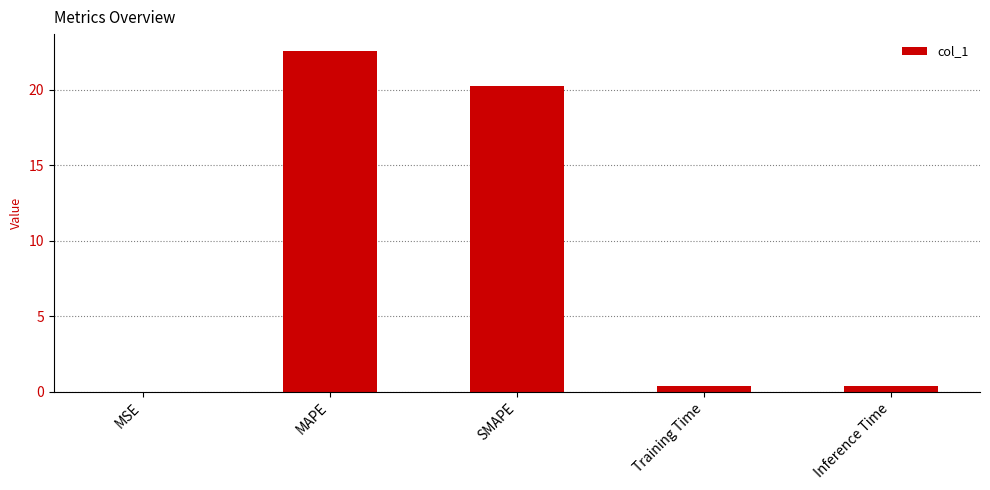

The value at Inference Time is 0.4. True or false?

True